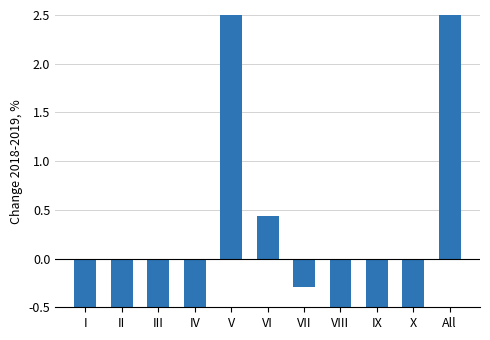

What is the greatest value displayed?

13.5